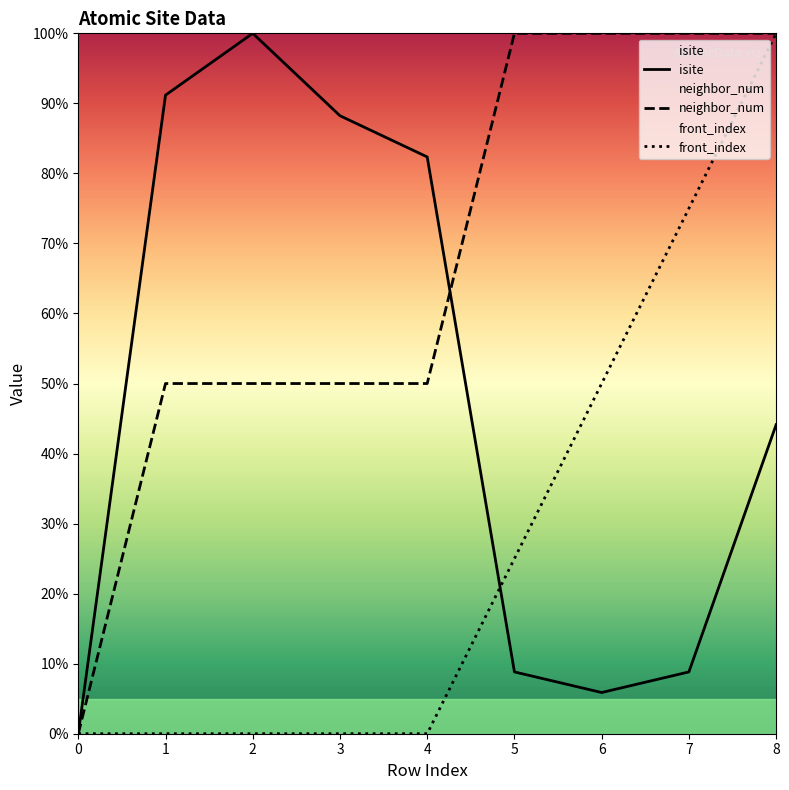

Reading right to left, list all the values displayed in this chart.

isite: 44.1	8.8	5.9	8.8	82.4	88.2	100.0	91.2	0.0
neighbor_num: 100.0	100.0	100.0	100.0	50.0	50.0	50.0	50.0	0.0
front_index: 100.0	75.0	50.0	25.0	0.0	0.0	0.0	0.0	0.0